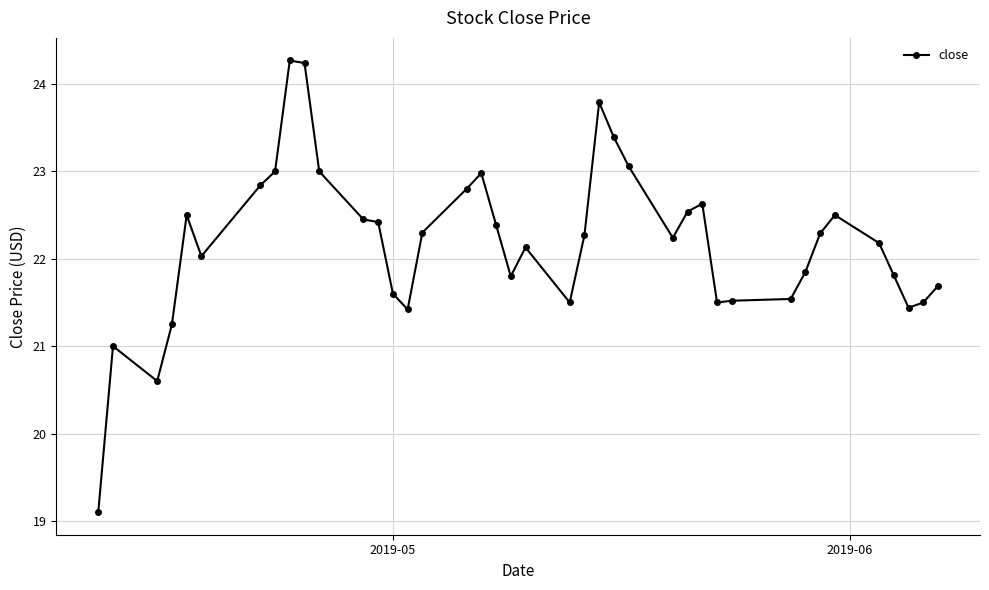

What is the average value?

22.2